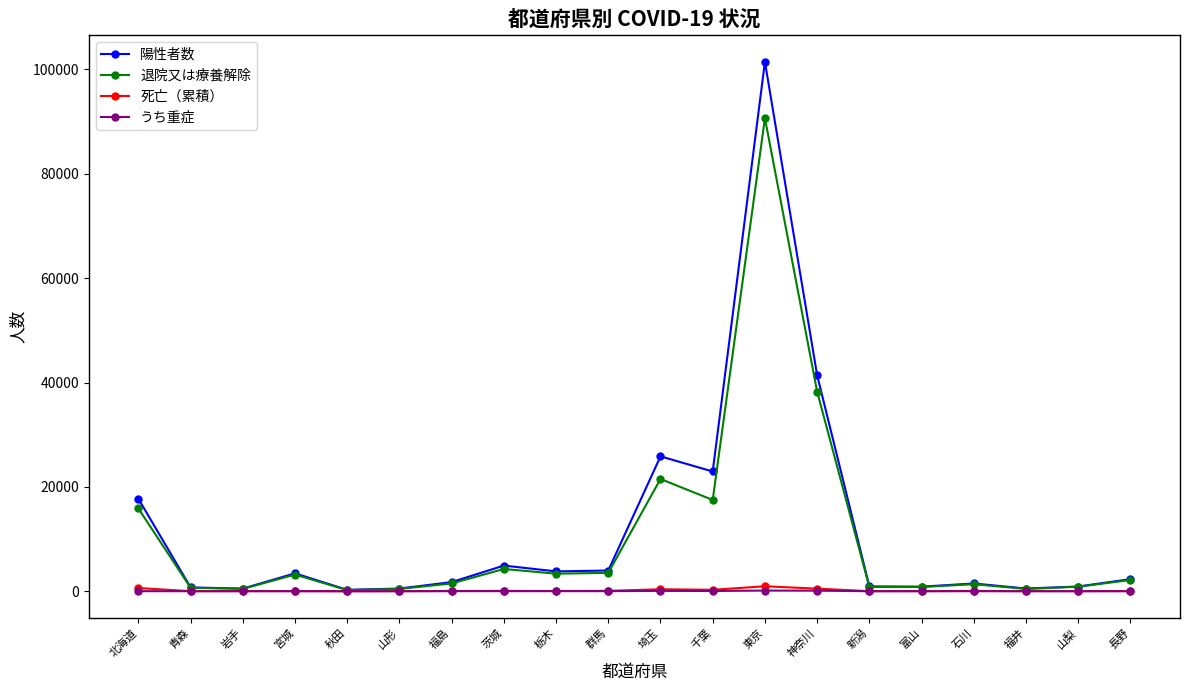

What is the label of the 9th point from the left?

栃木